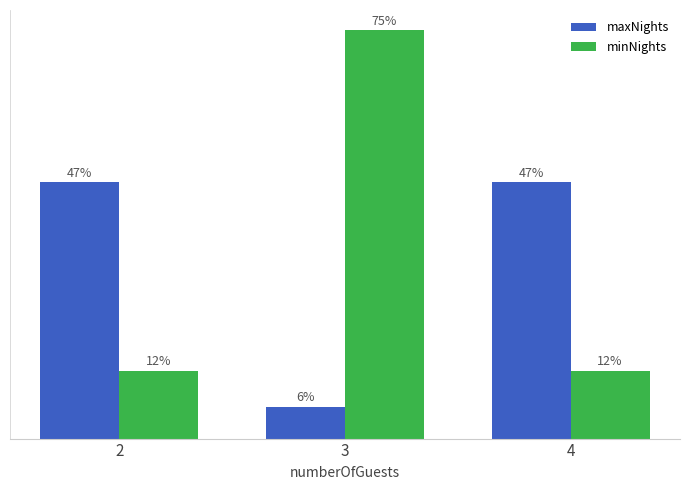

Does the chart contain any negative values?

No